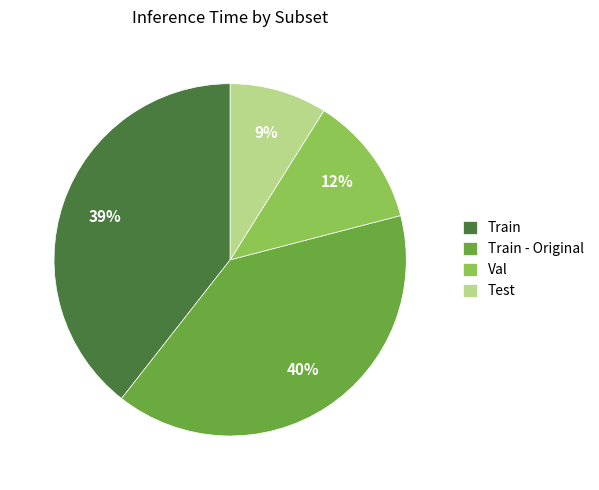

Count the number of slices in the pie.

4